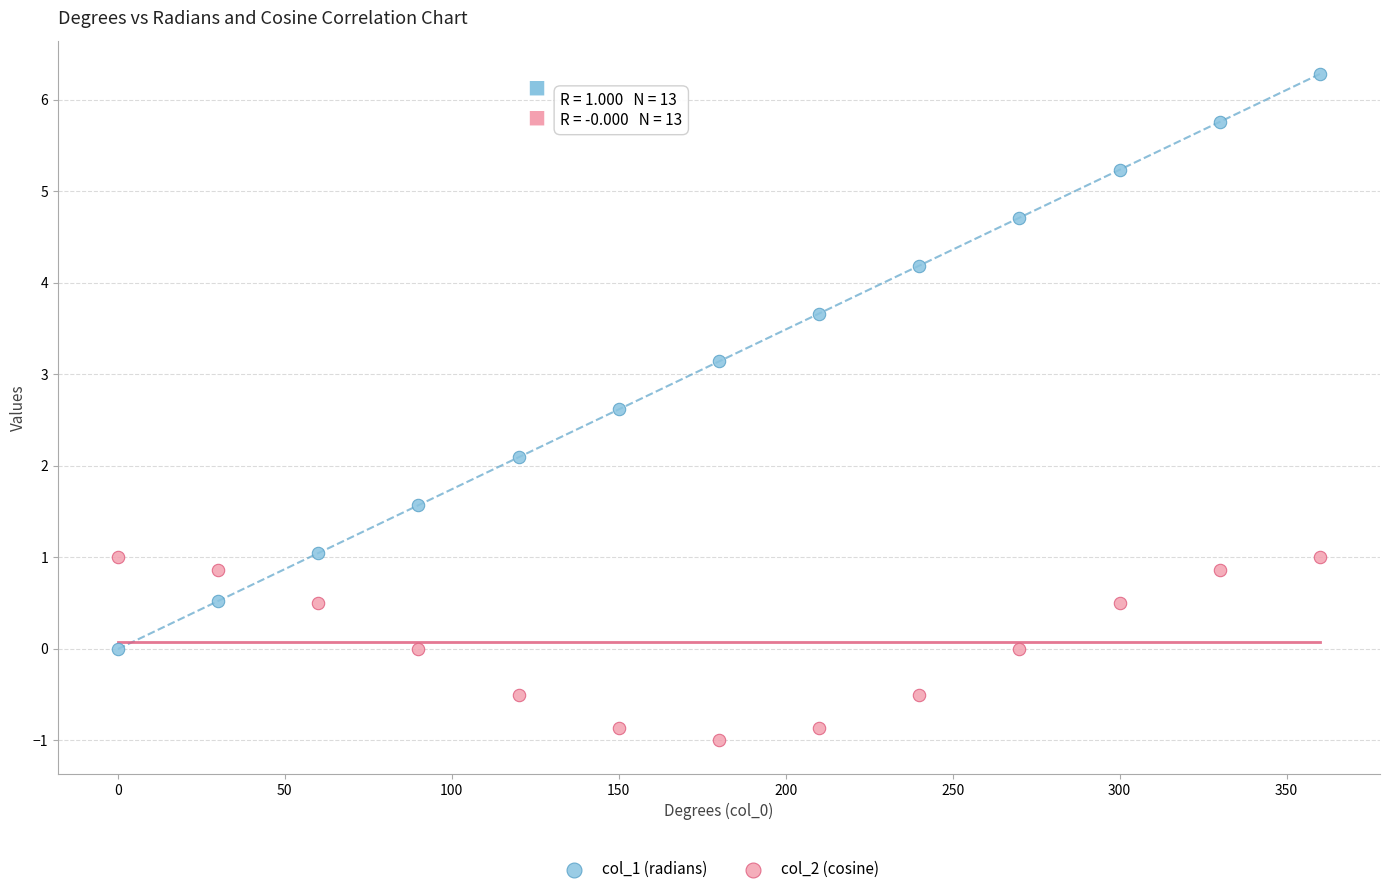

Which series has the widest spread of Y values?

col_1 (radians)